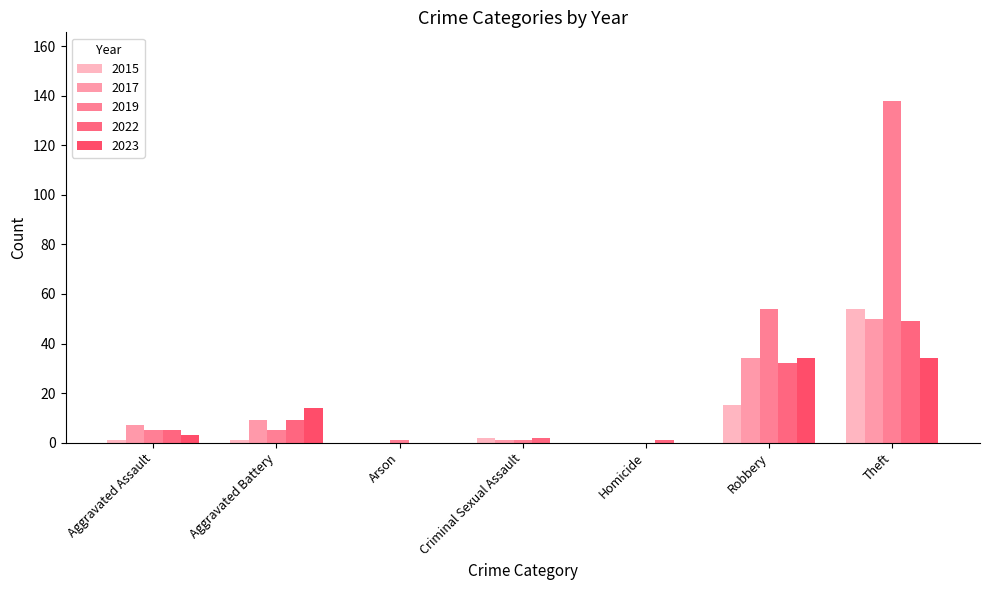

How many series are shown in this chart?

5